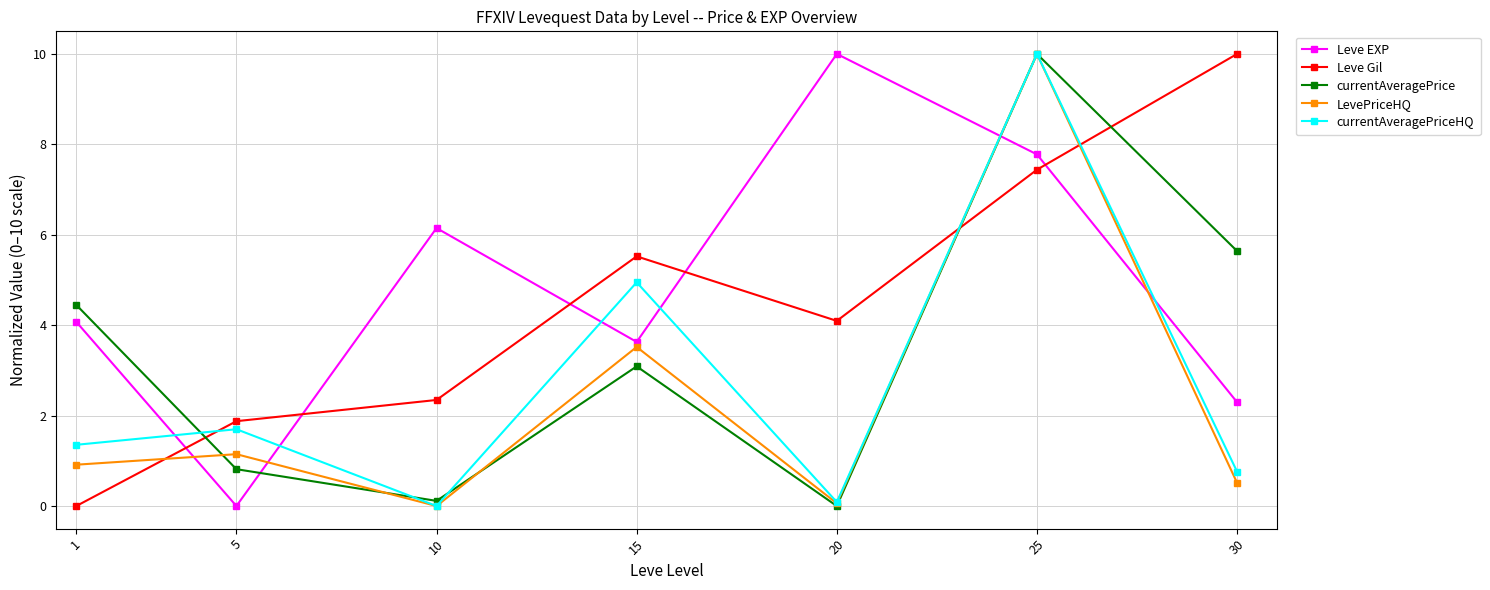

How many intersections are there between currentAveragePrice and Leve Gil?

3